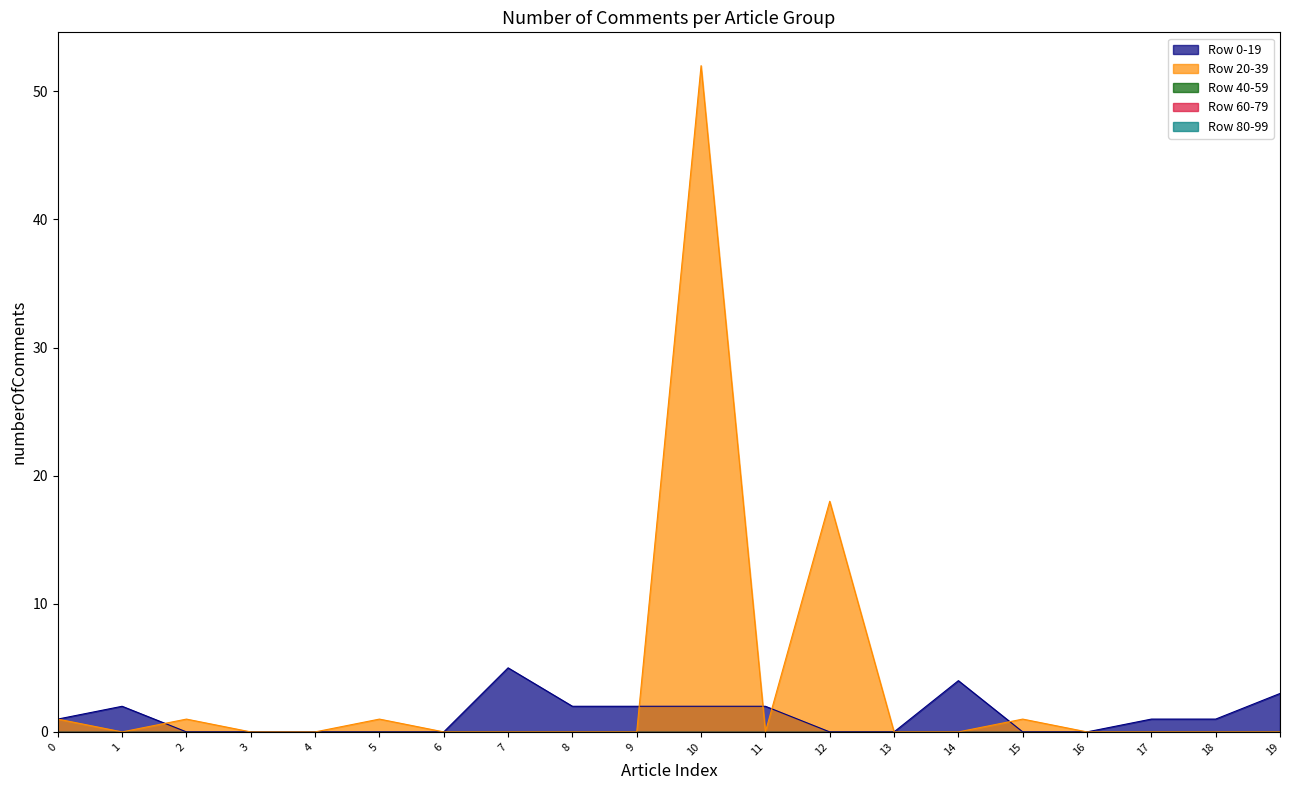

Where is Row 20-39 nearest to the value 26?

12